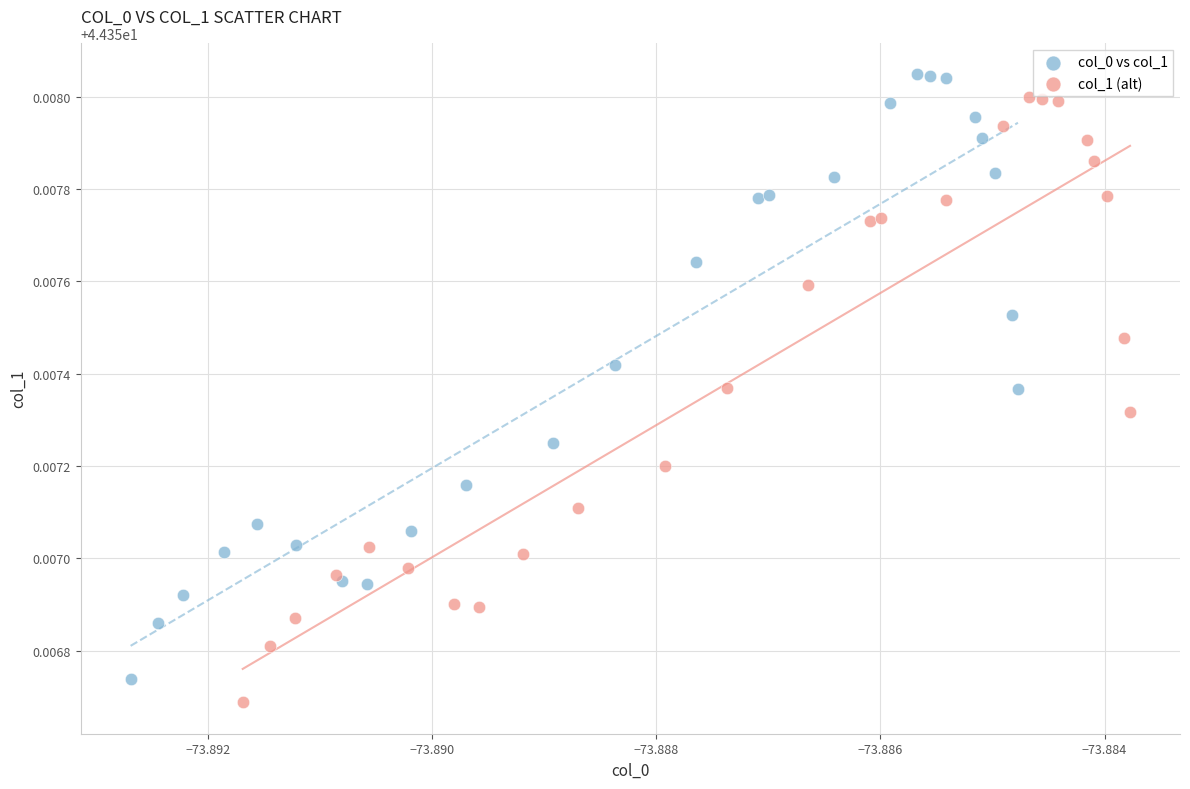

Which series reaches the maximum Y coordinate?

col_0 vs col_1